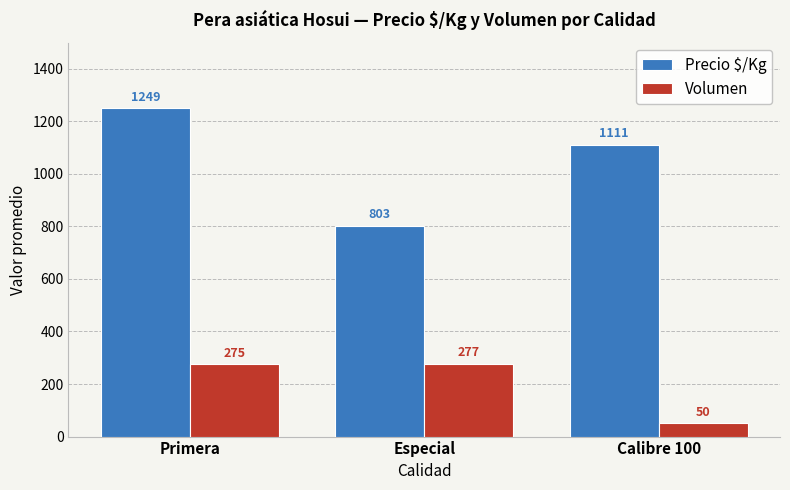

The value of Volumen at Primera is 275. True or false?

True